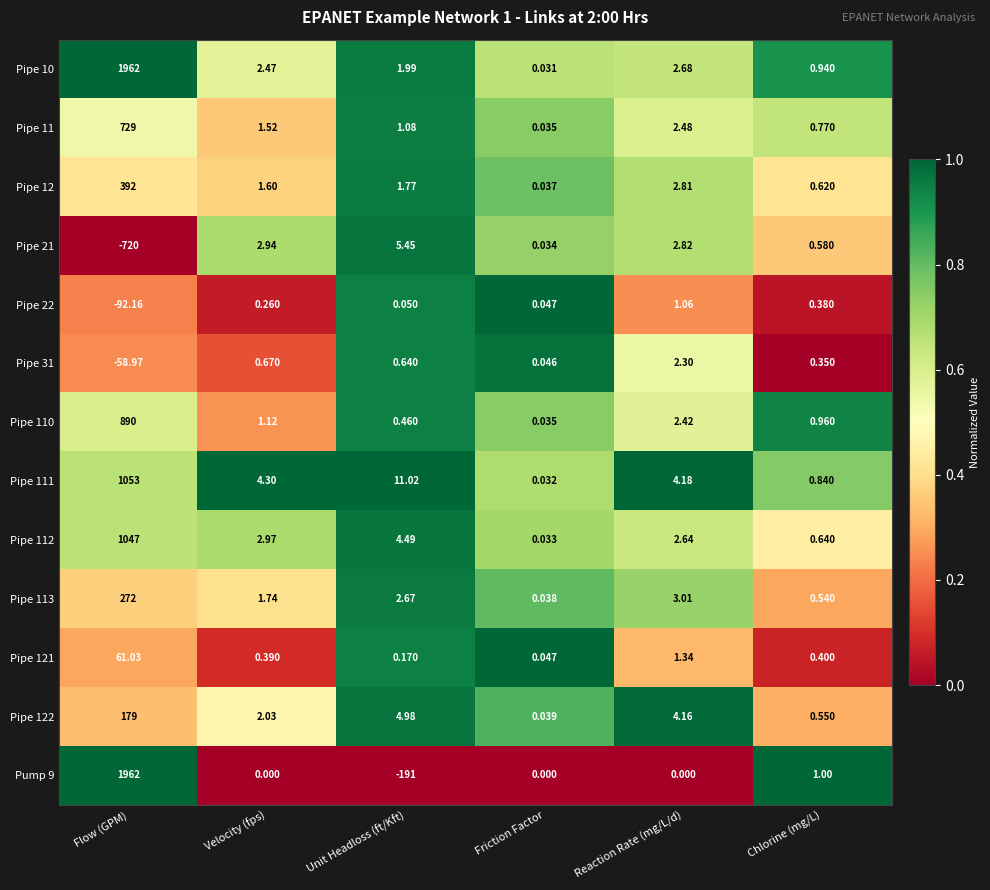

At which label does Pipe 31 first exceed 0?

Velocity (fps)